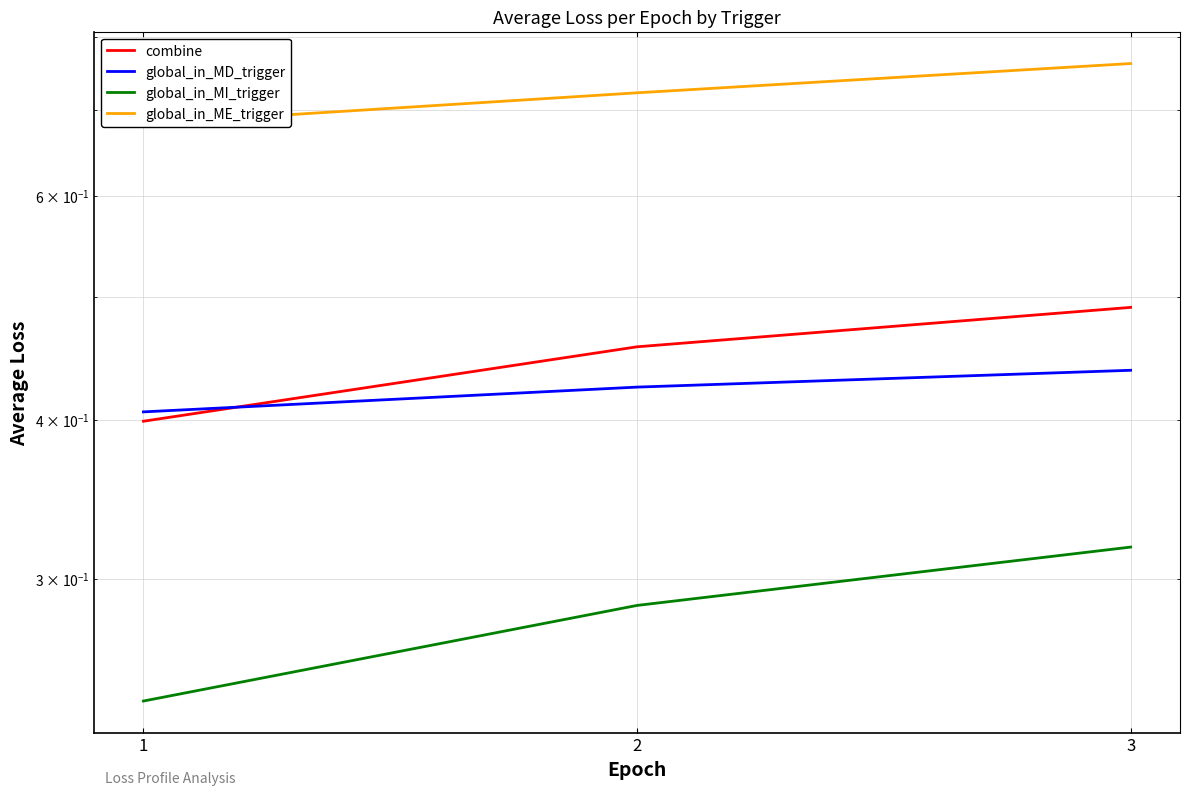

How many lines are shown in the chart?

4